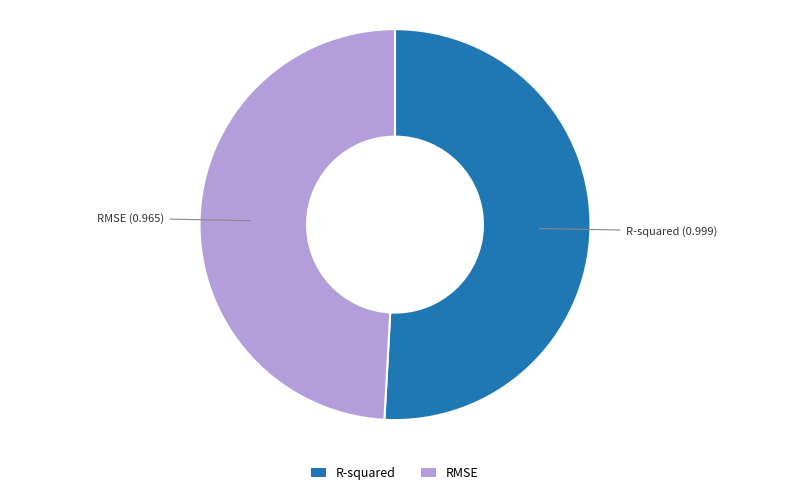

Which category has the biggest portion of the pie?

R-squared